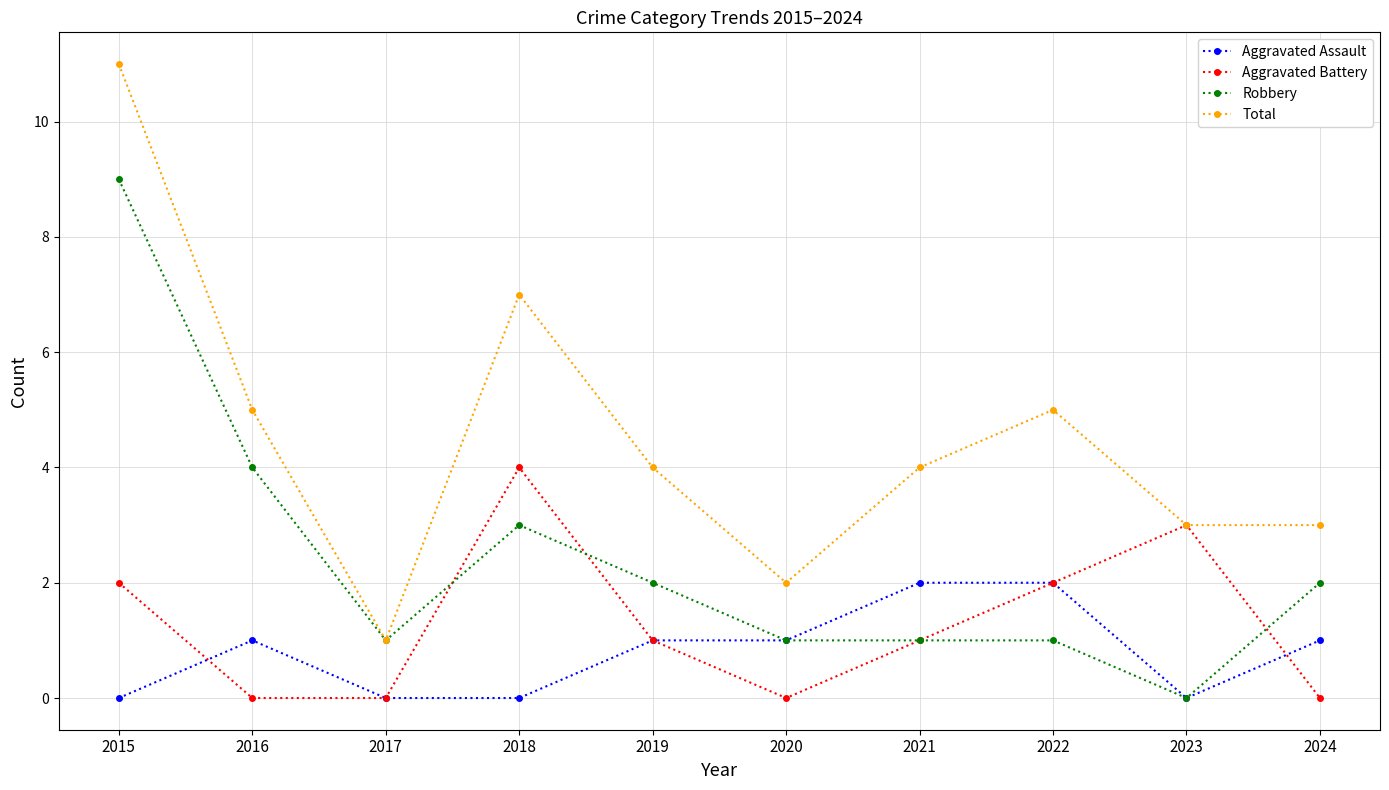

True or false: Total has more than 1 interior local peaks.

True